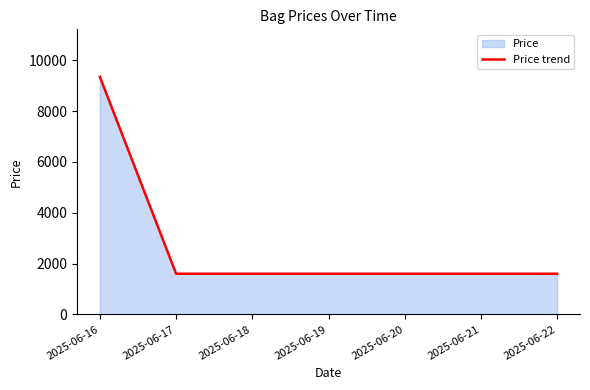

How many values exceed 1600?

1